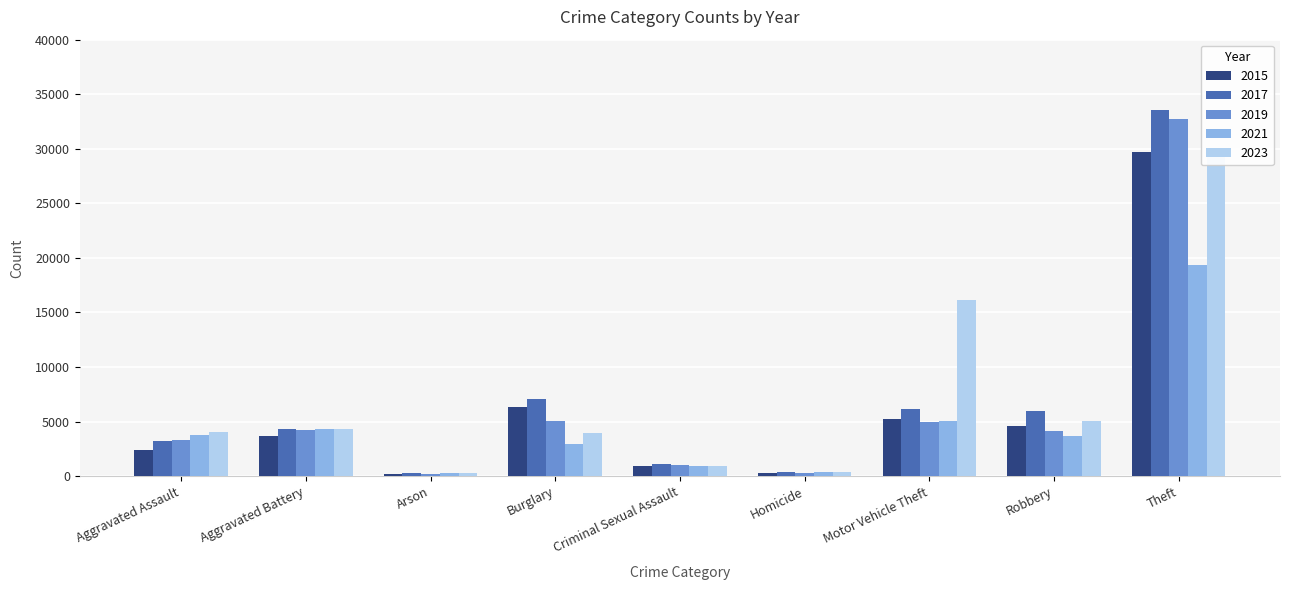

At how many categories does at least one series exceed 12452?

2